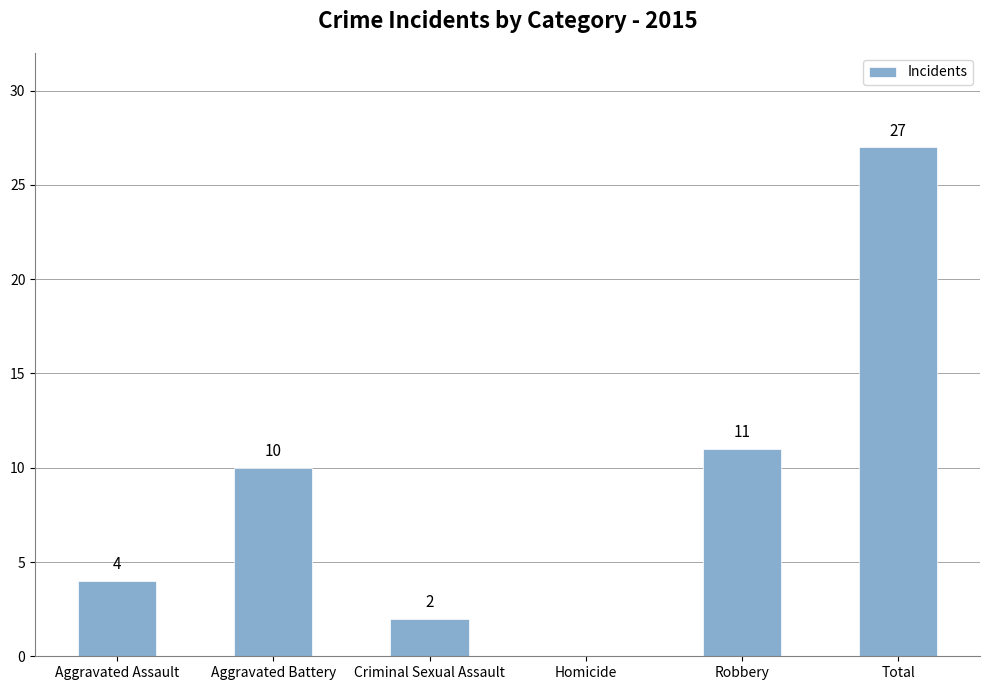

What value does the data have at Aggravated Battery, to the nearest 10?

10